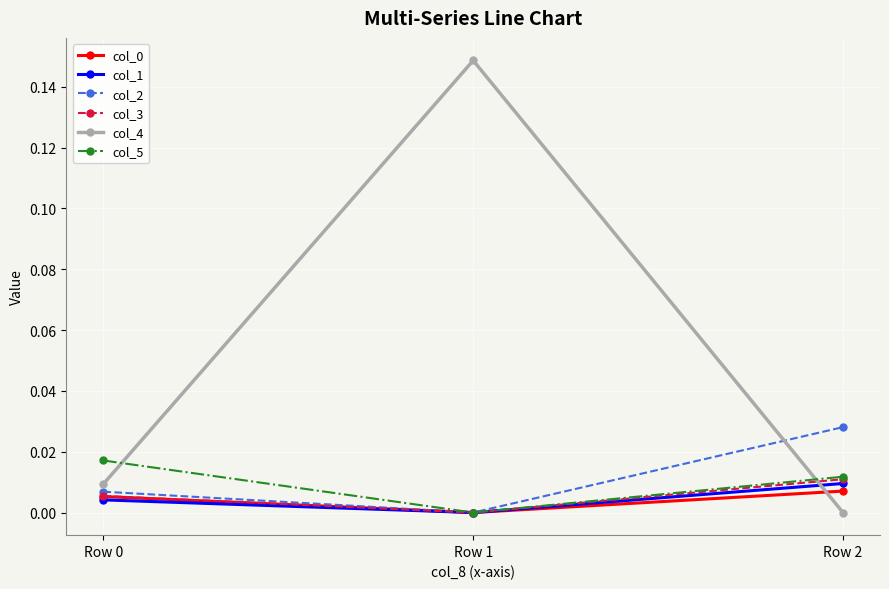

Is it true that col_0 equals -0.0 at Row 1?

True